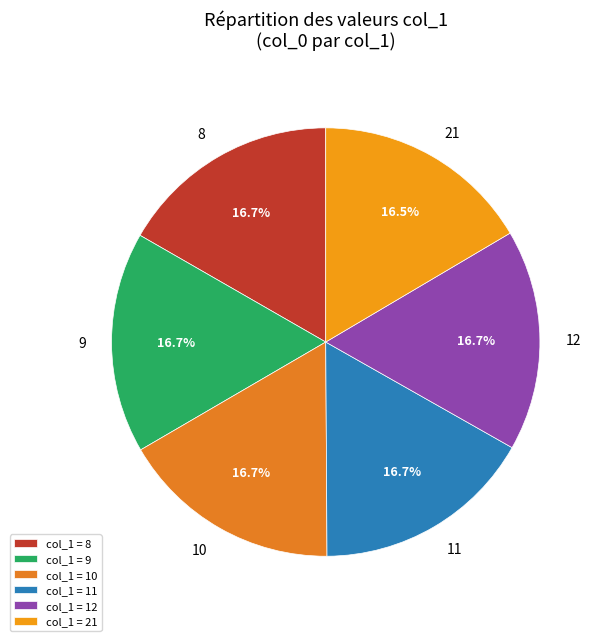

Does any single category account for the majority?

No